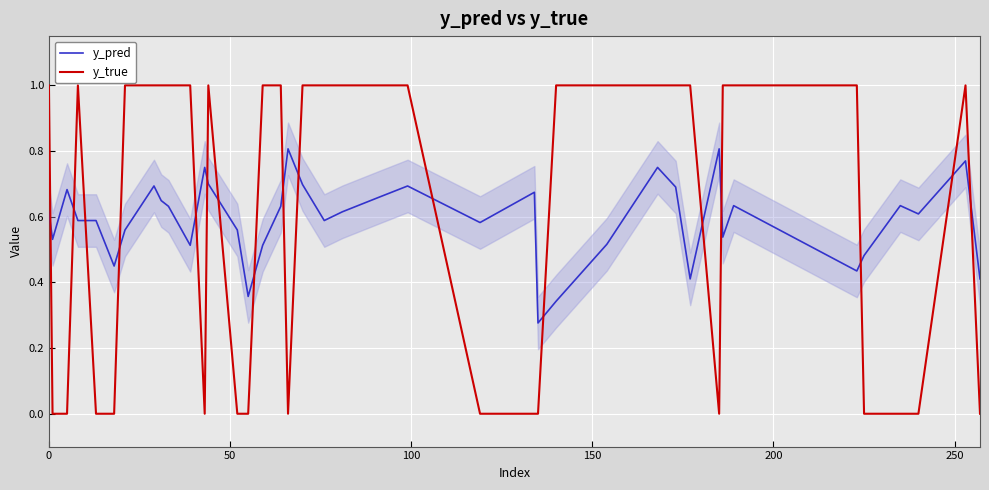

What is the difference between the maximum and minimum values in the y_true series?

1.0